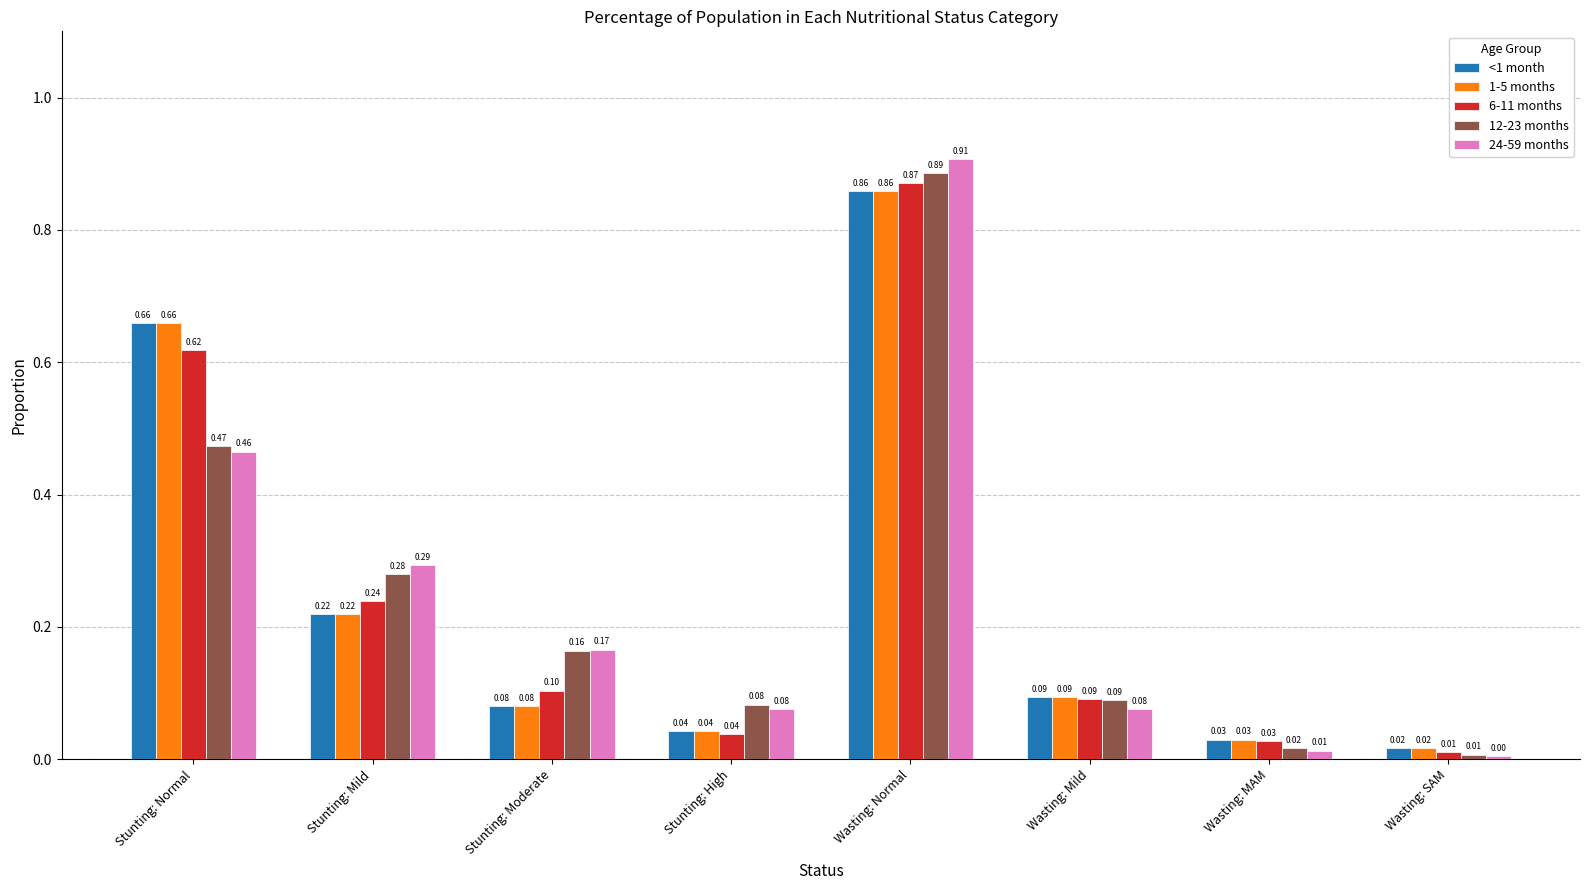

Which series has the widest spread of values?

24-59 months